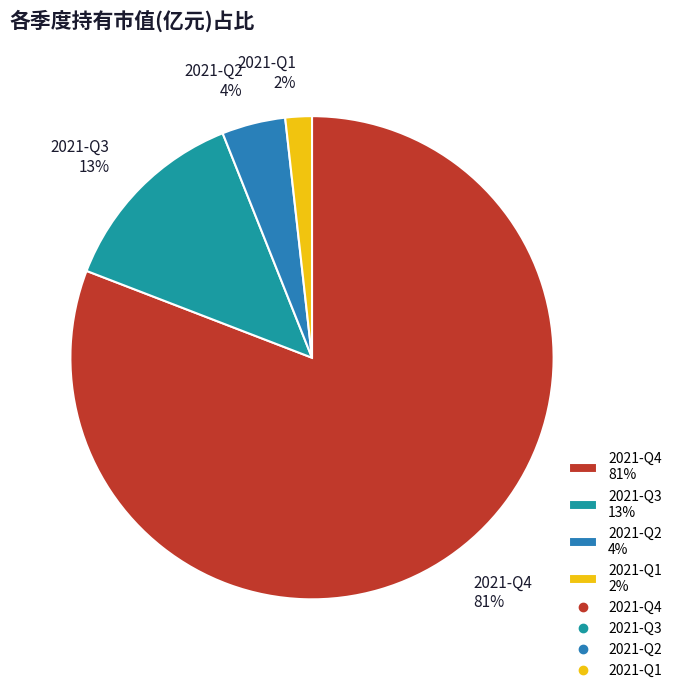

Is it true that 2021-Q3 is 13% of the pie?

True